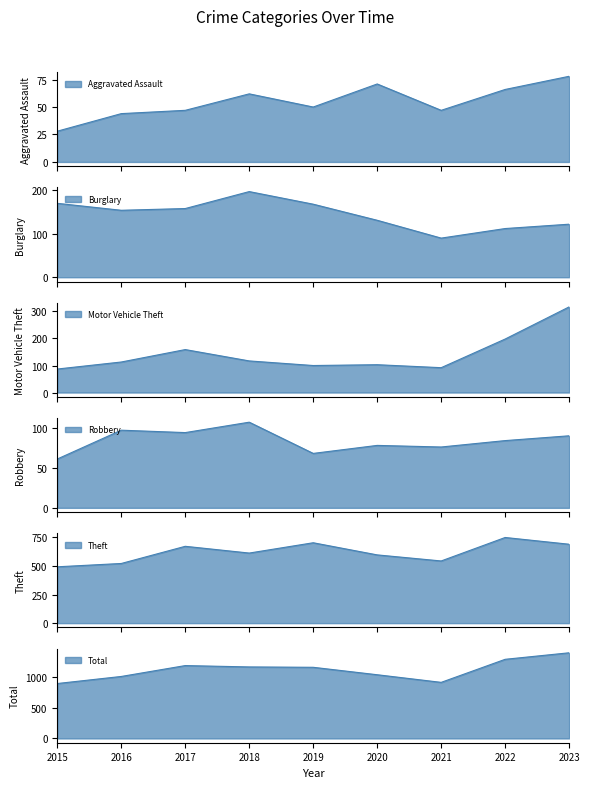

True or false: Motor Vehicle Theft and Aggravated Assault cross at least once.

False